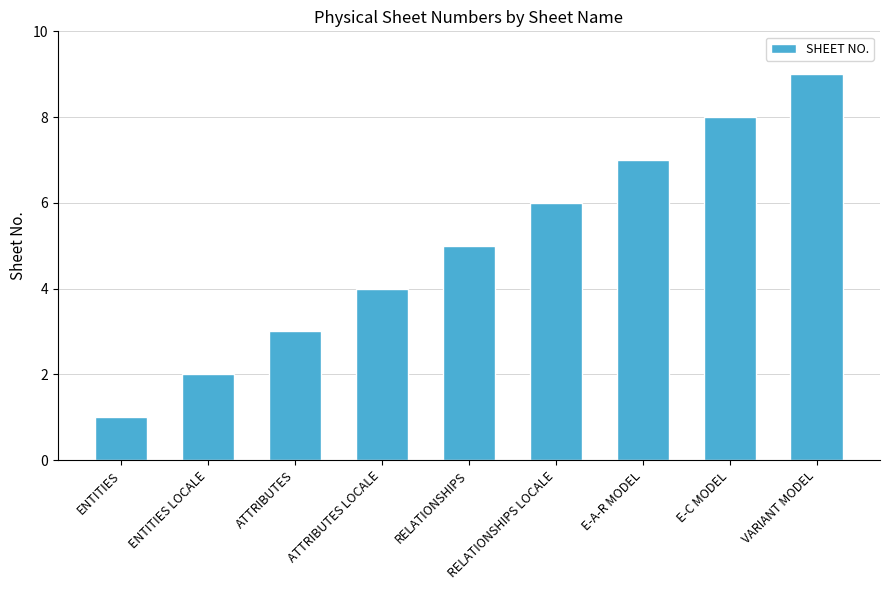

The chart shows a value of 5 at ATTRIBUTES LOCALE. True or false?

False